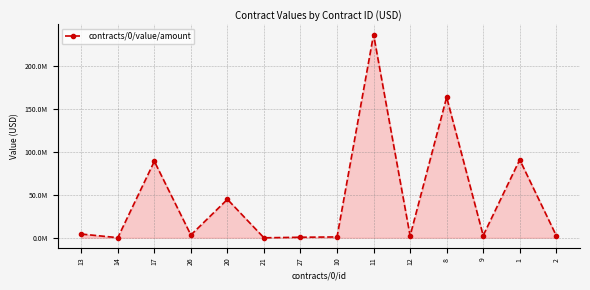

Reading left to right, list all the values displayed in this chart.

4358740.6	169939.9	88857057.7	3276135.5	44661881.5	1.0	648279.2	1000000.0	236000000.0	2282382.8	163259367.0	2673669.5	90647090.0	2581504.1